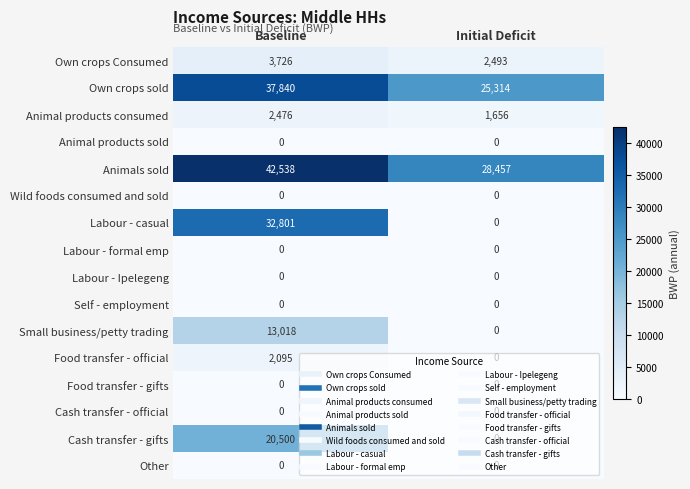

What is the maximum value shown in the chart?

42538